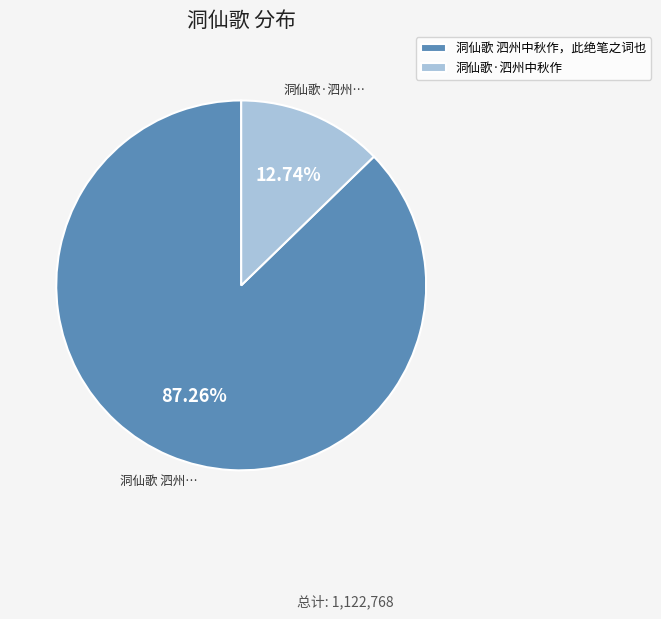

Between 洞仙歌·泗州中秋作 and 洞仙歌 泗州中秋作，此绝笔之词也, which is larger?

洞仙歌 泗州中秋作，此绝笔之词也